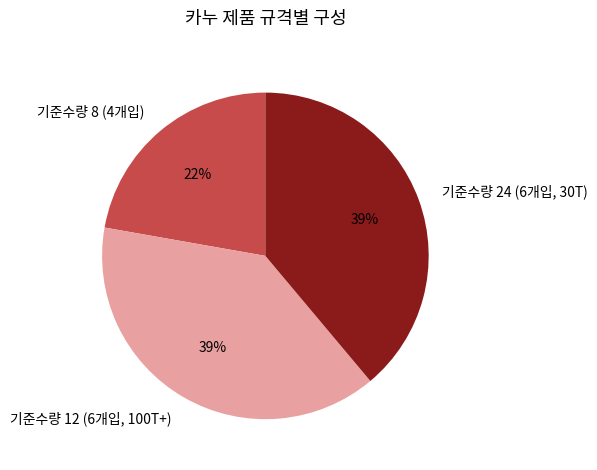

Is the sum of 기준수량 8 (4개입) and 기준수량 24 (6개입, 30T) greater than half?

Yes